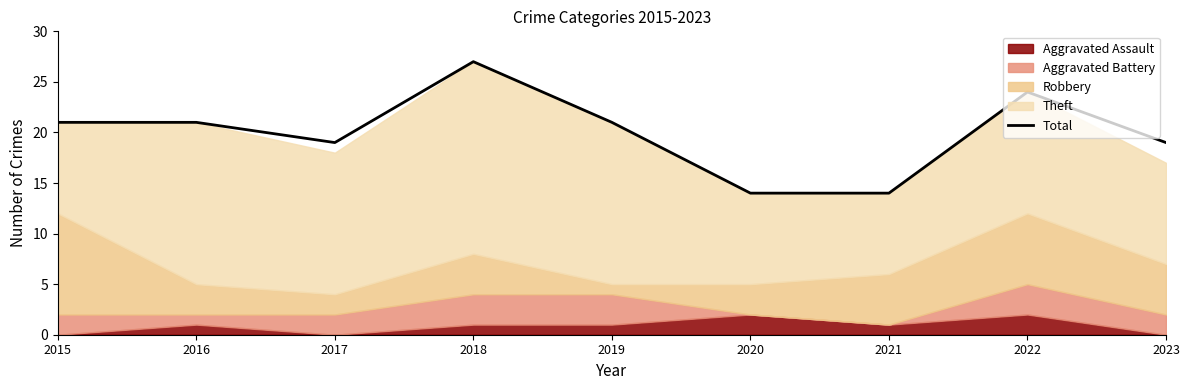

At which category does the chart reach its peak across all series?

2018